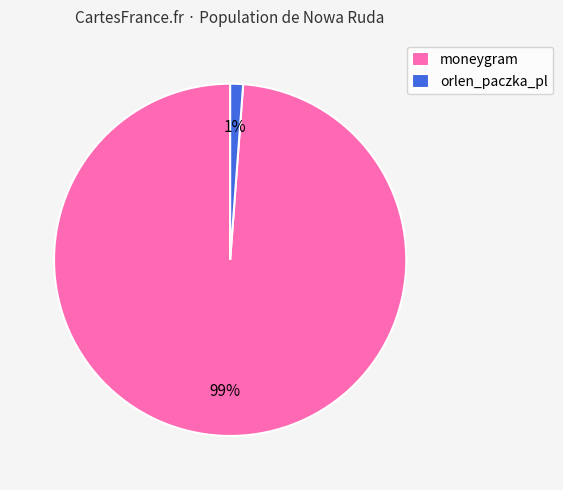

What percentage is the moneygram slice, to the nearest percent?

99%